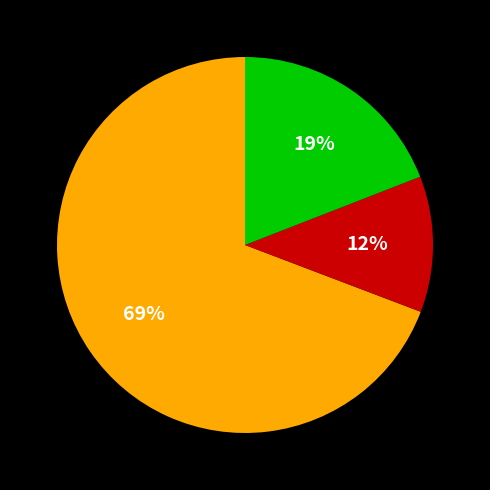

Is there a majority slice in this chart?

Yes